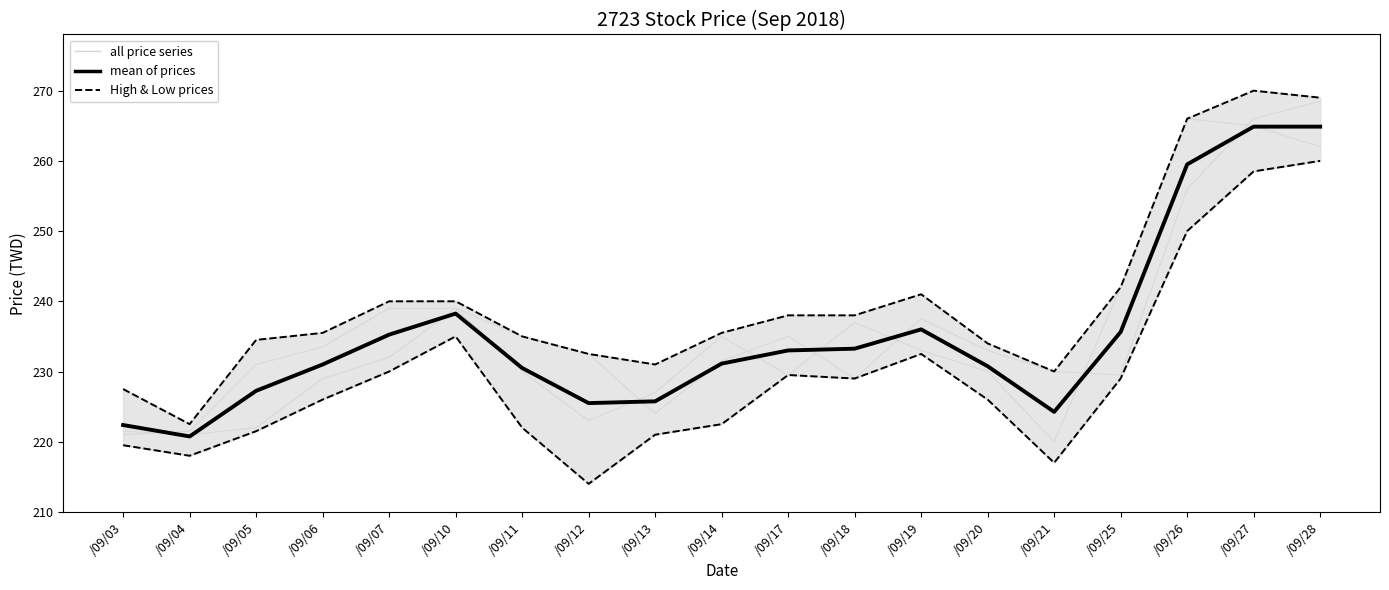

At which label is High & Low prices closest to 246?

/09/25